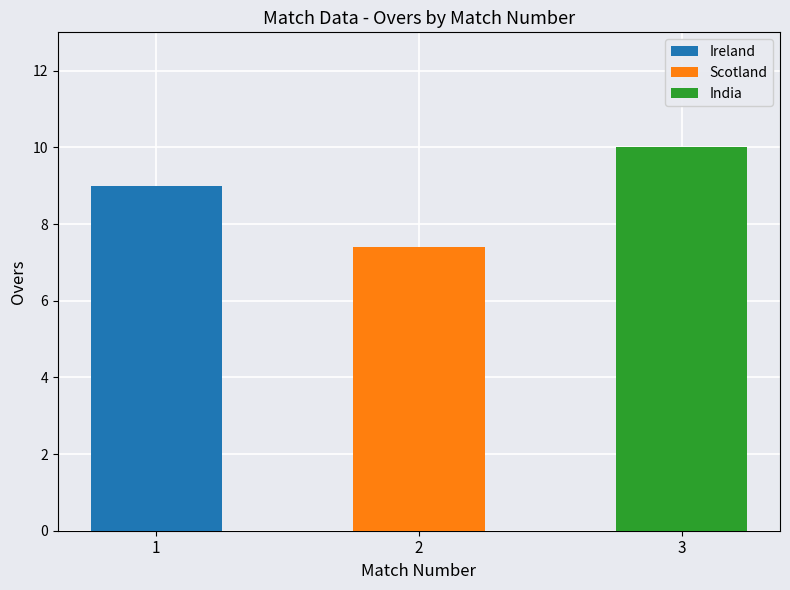

What is the difference between the second highest and minimum values?

1.6